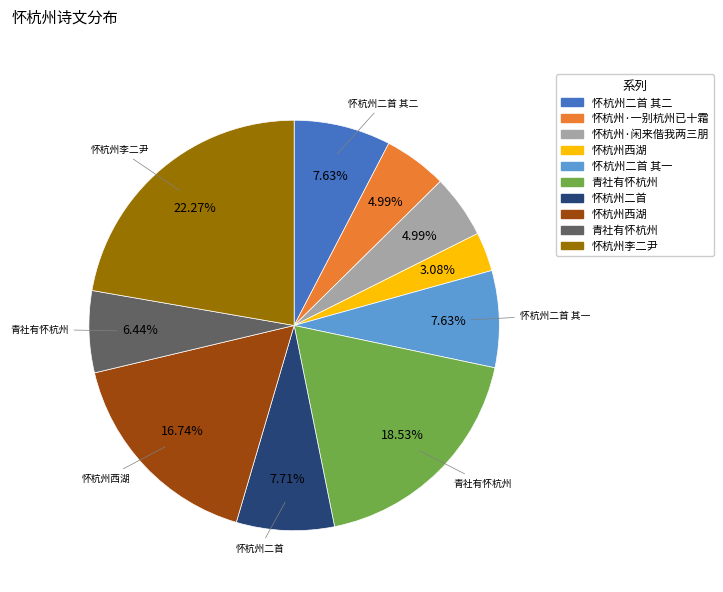

Count the number of slices in the pie.

10